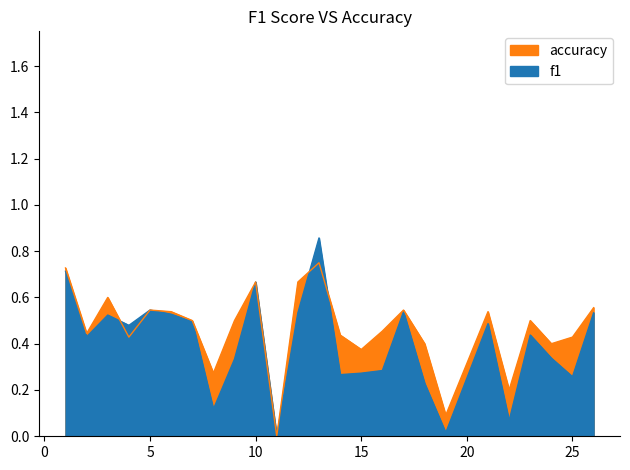

Which category has the lowest value in the f1 series?

11